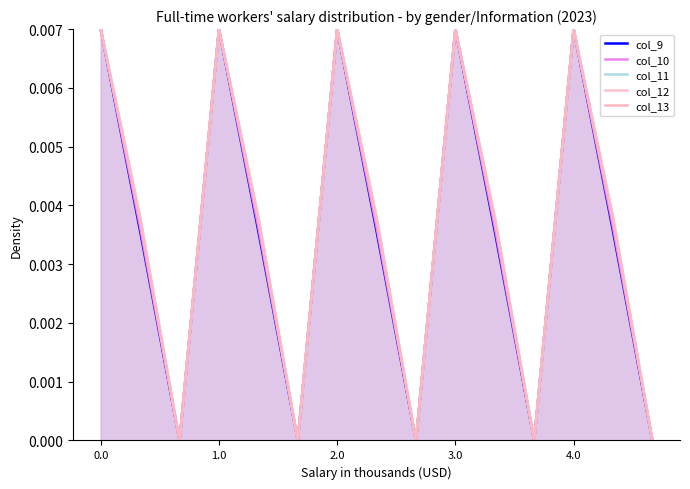

How many data points in col_9 are above 0?

10